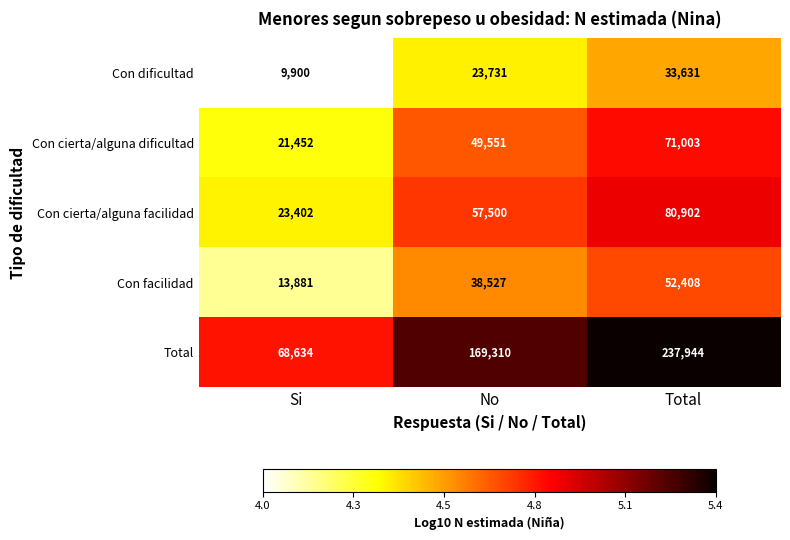

What is the difference between the highest and lowest values at Total?

204313